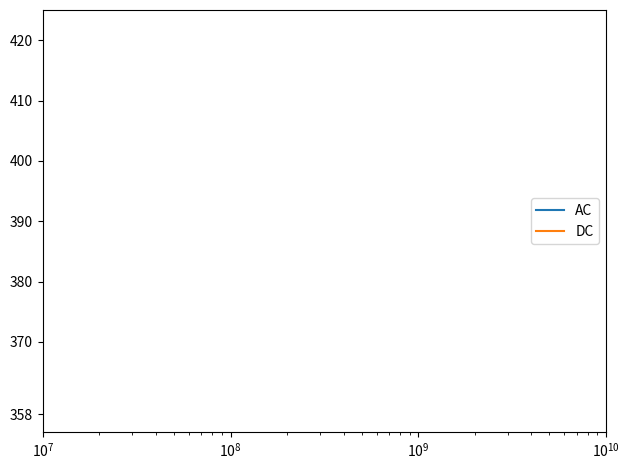

Does the chart display data point markers on the line(s)?

No